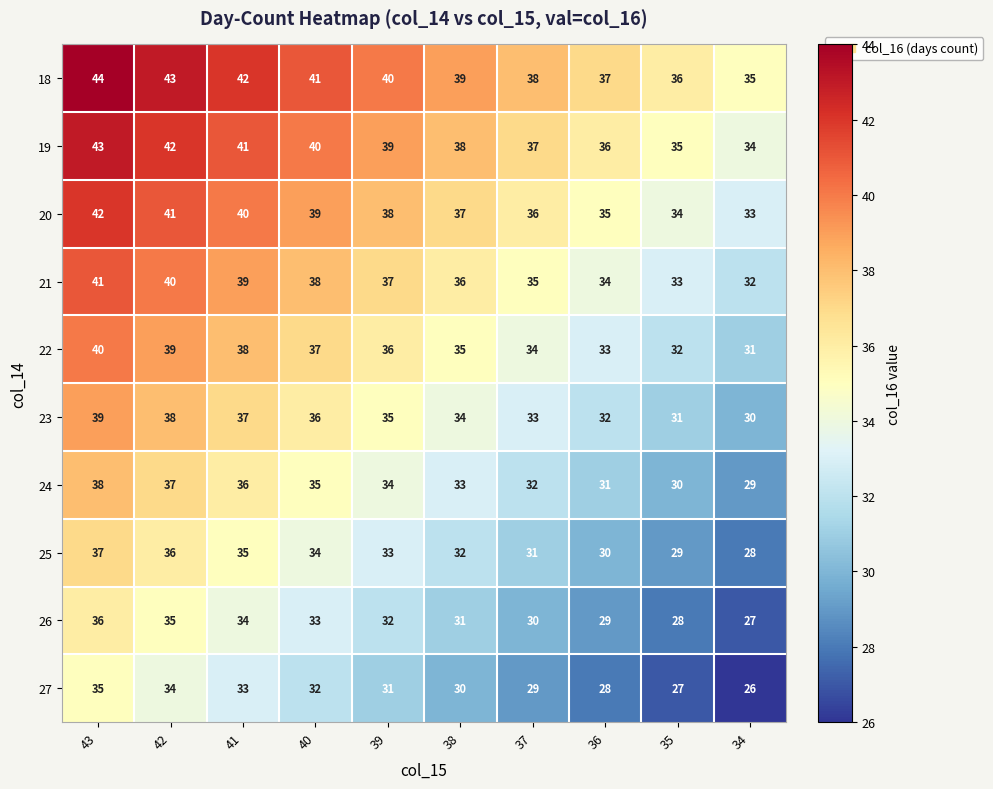

What is the sum of all 23 values?

345